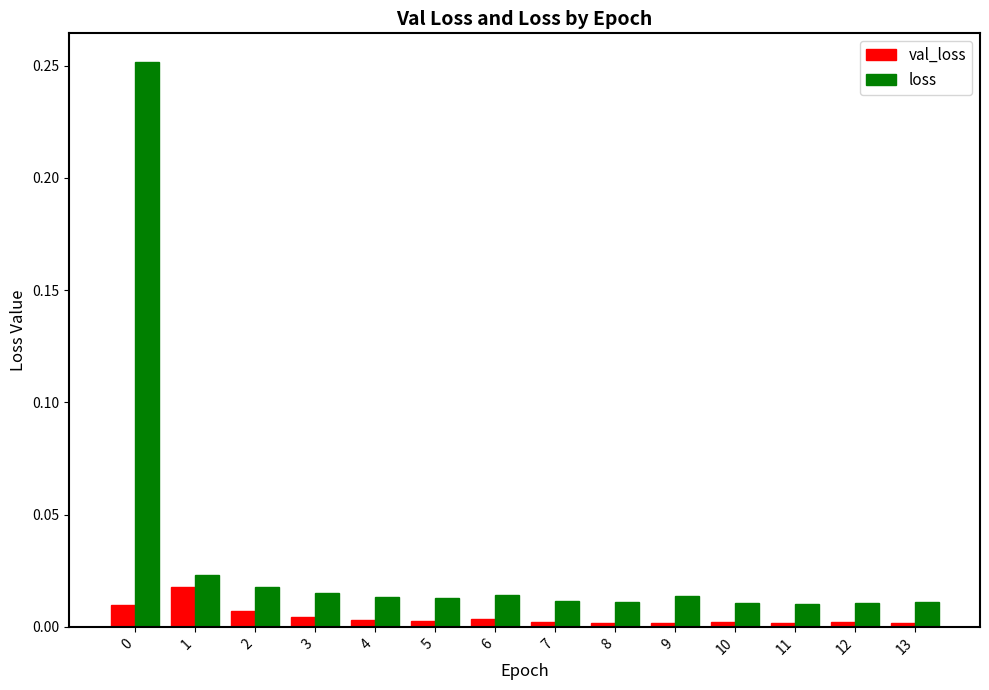

Is the value of val_loss at 10 greater than the value of loss at 6?

No